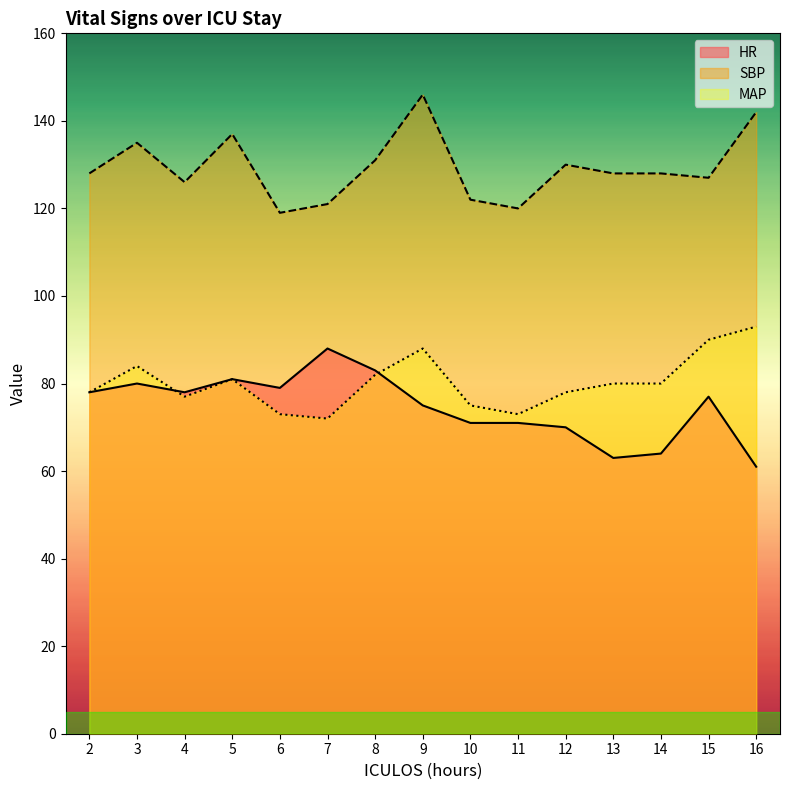

What value does the SBP series have at 10, to the nearest 10?

120